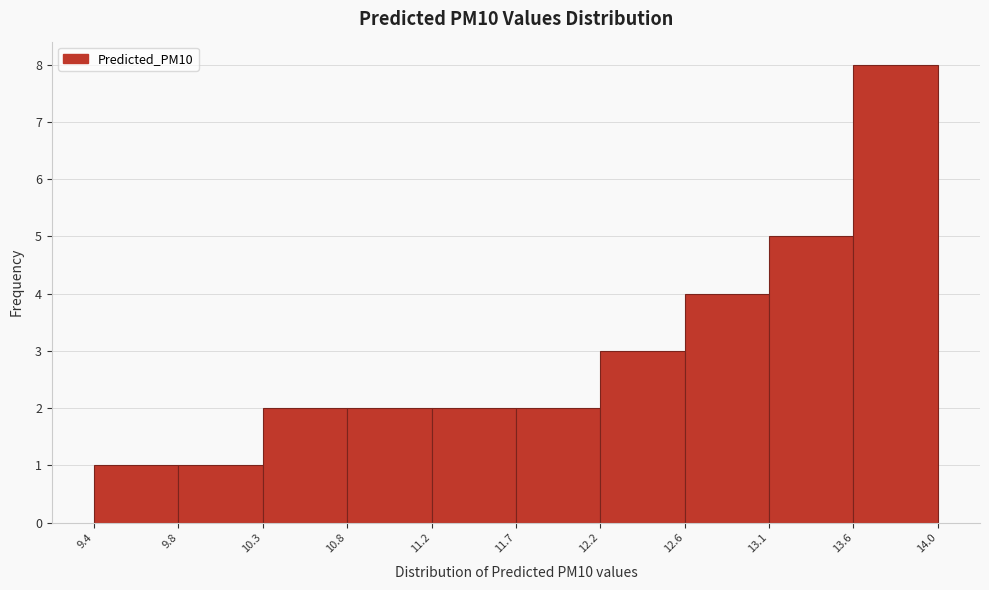

Reading left to right, transcribe this chart: for each bar, give the range it covers on the x-axis and its height. The values are not printed on the chart, so give them approximately, as read against the axis.

9.4 to 9.8: 1
9.8 to 10.3: 1
10.3 to 10.8: 2
10.8 to 11.2: 2
11.2 to 11.7: 2
11.7 to 12.2: 2
12.2 to 12.6: 3
12.6 to 13.1: 4
13.1 to 13.6: 5
13.6 to 14.0: 8